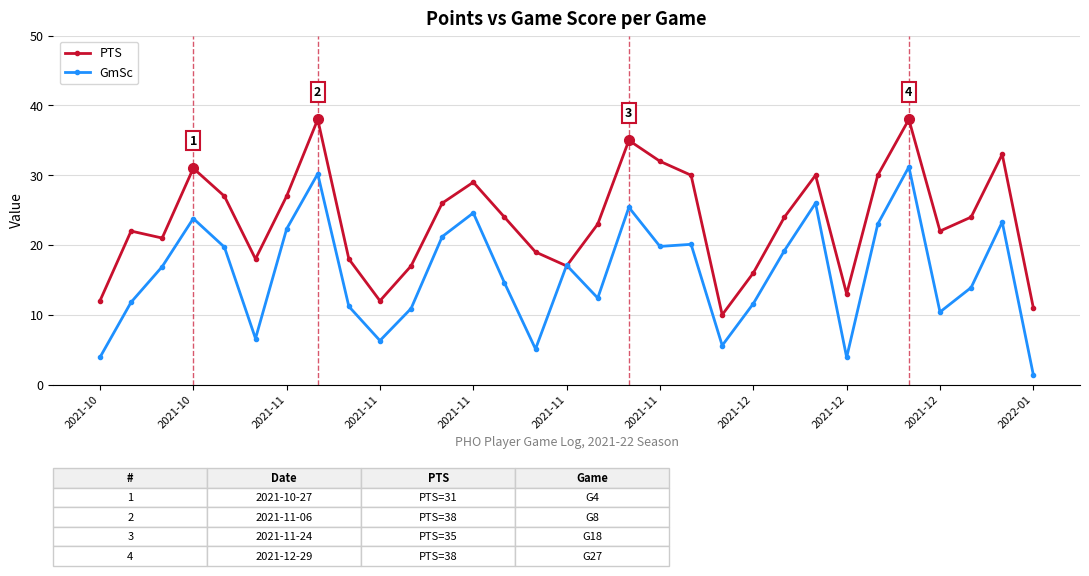

True or false: GmSc has more than 2 points higher than both neighbors.

True